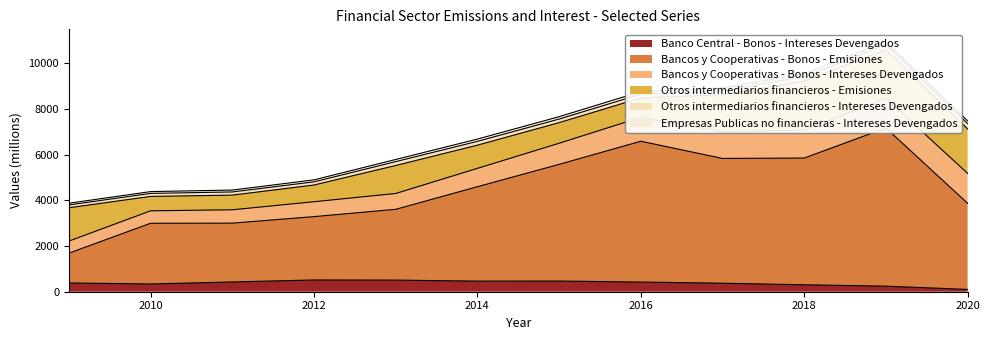

The value of Otros intermediarios financieros - Intereses Devengados at 2020 is 230. True or false?

True